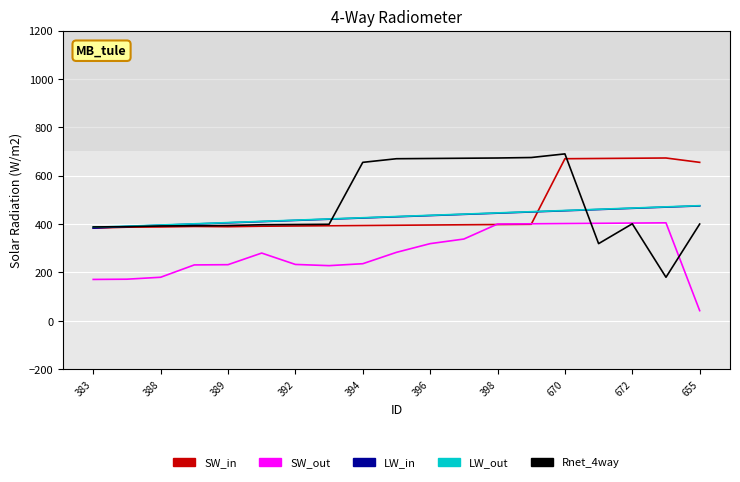

True or false: LW_in and SW_out cross at least once.

False